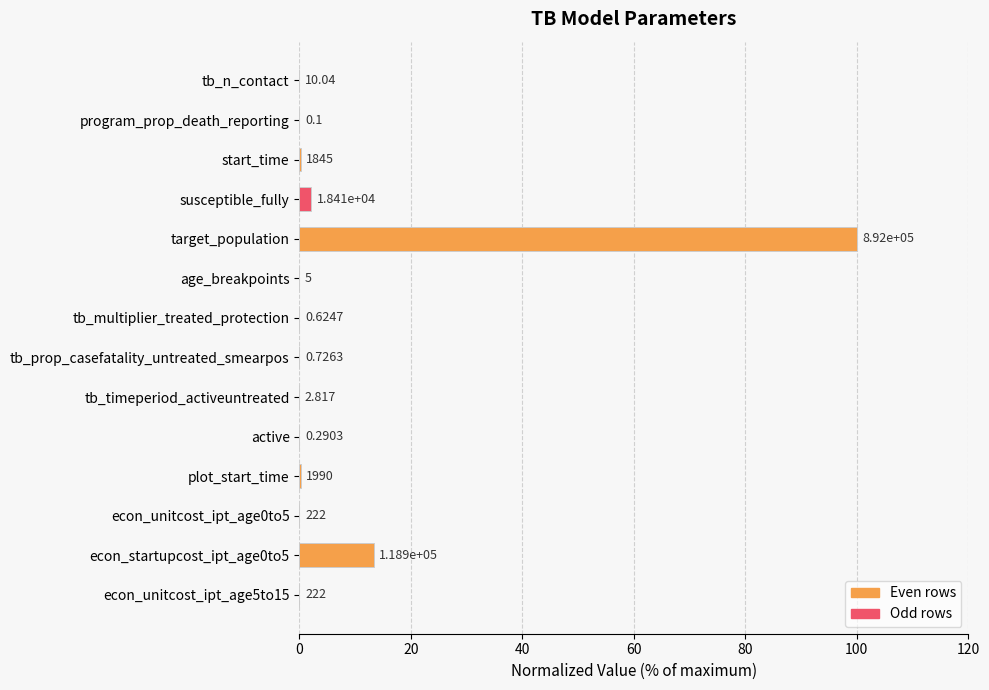

Count the number of categories in the chart.

14